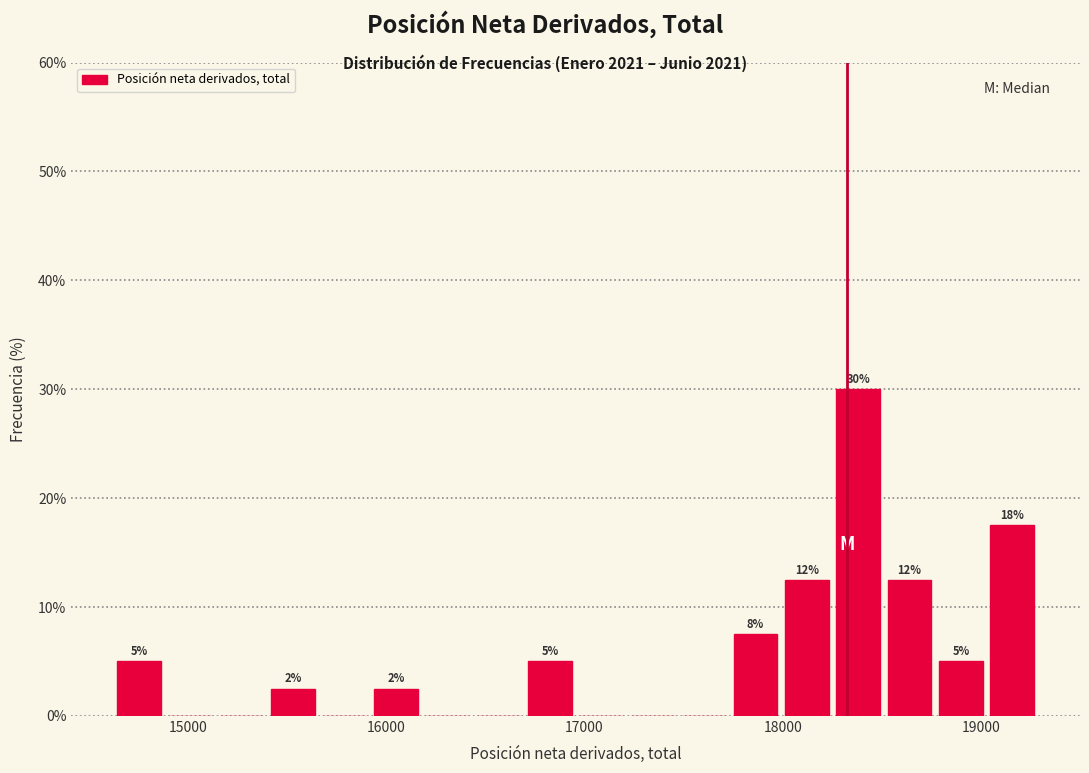

Read against the x-axis, roughly where is the centre of the tallest bar?

18400